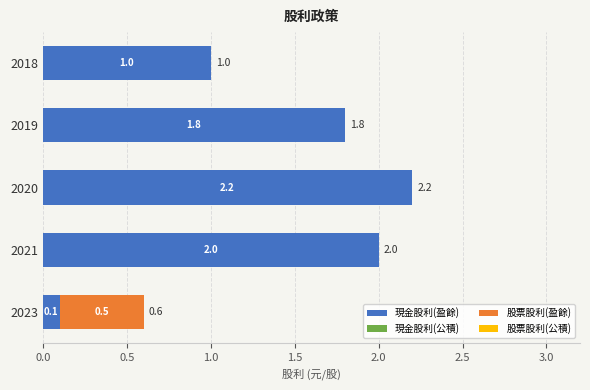

At which label is 現金股利(盈餘) closest to 1?

2018